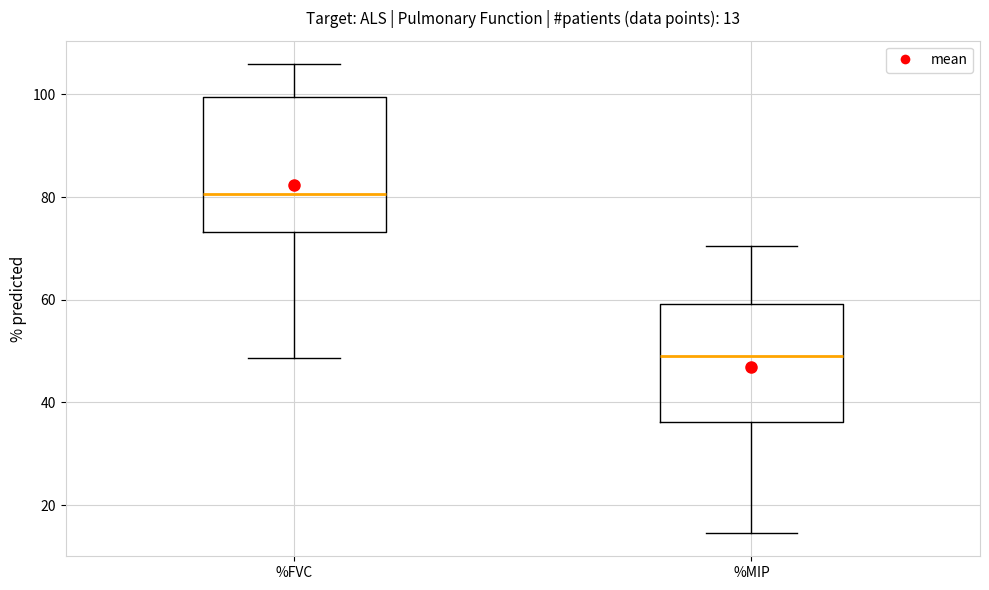

Which box has the highest median line?

%FVC